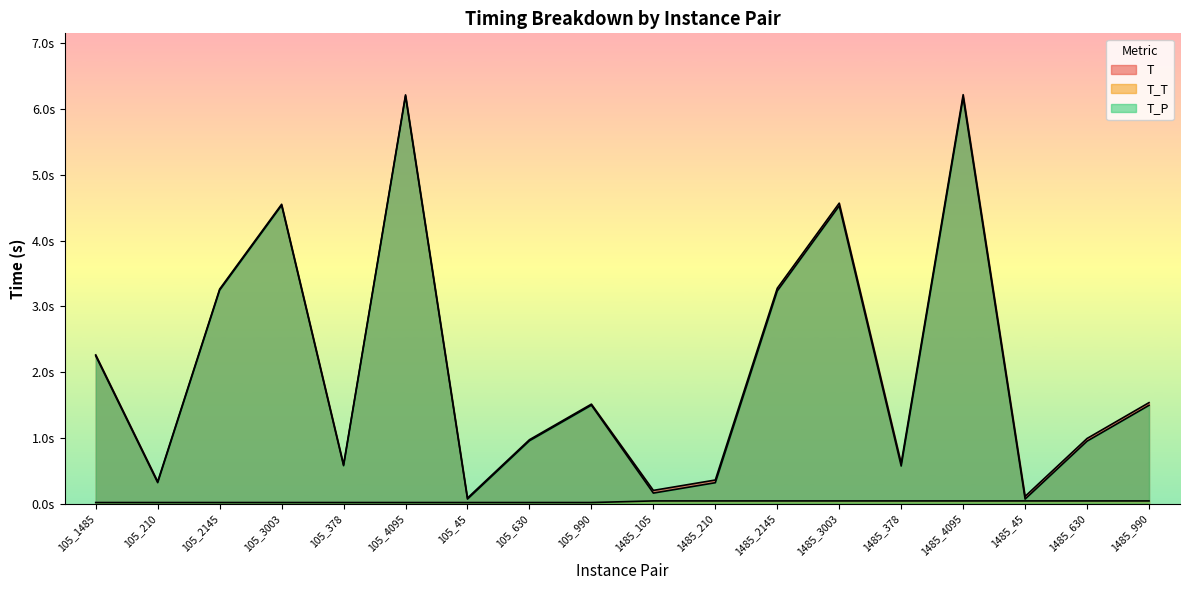

How many interior local peaks does the T_P series have?

5